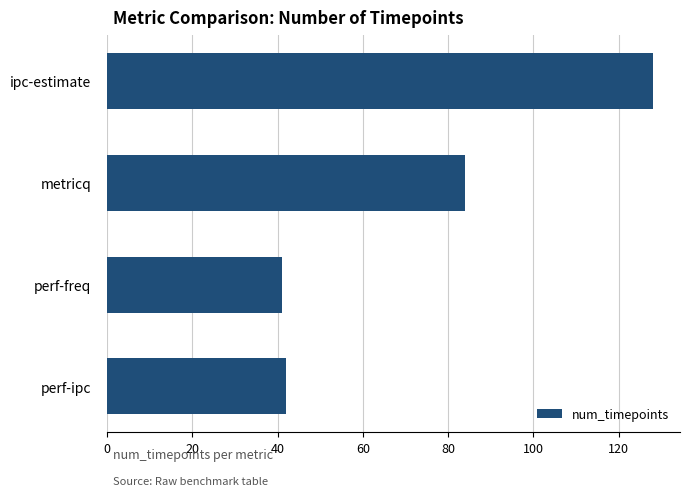

What is the label of the 3rd bar from the top?

perf-freq